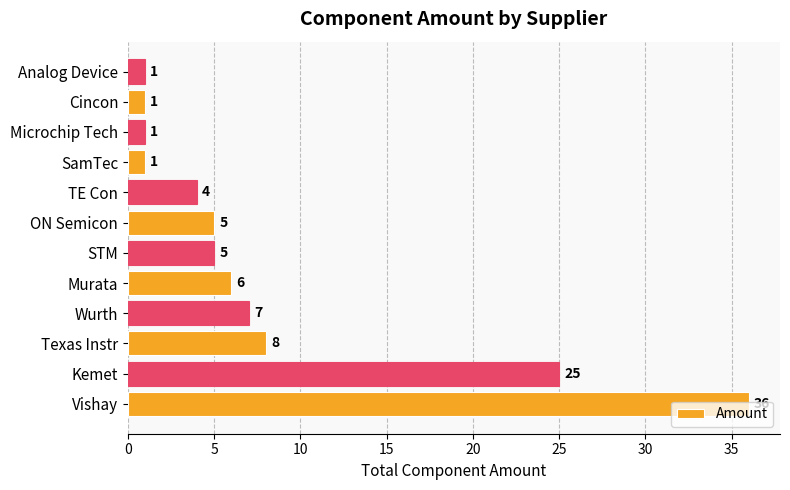

Is it true that the value at ON Semicon is 8?

False